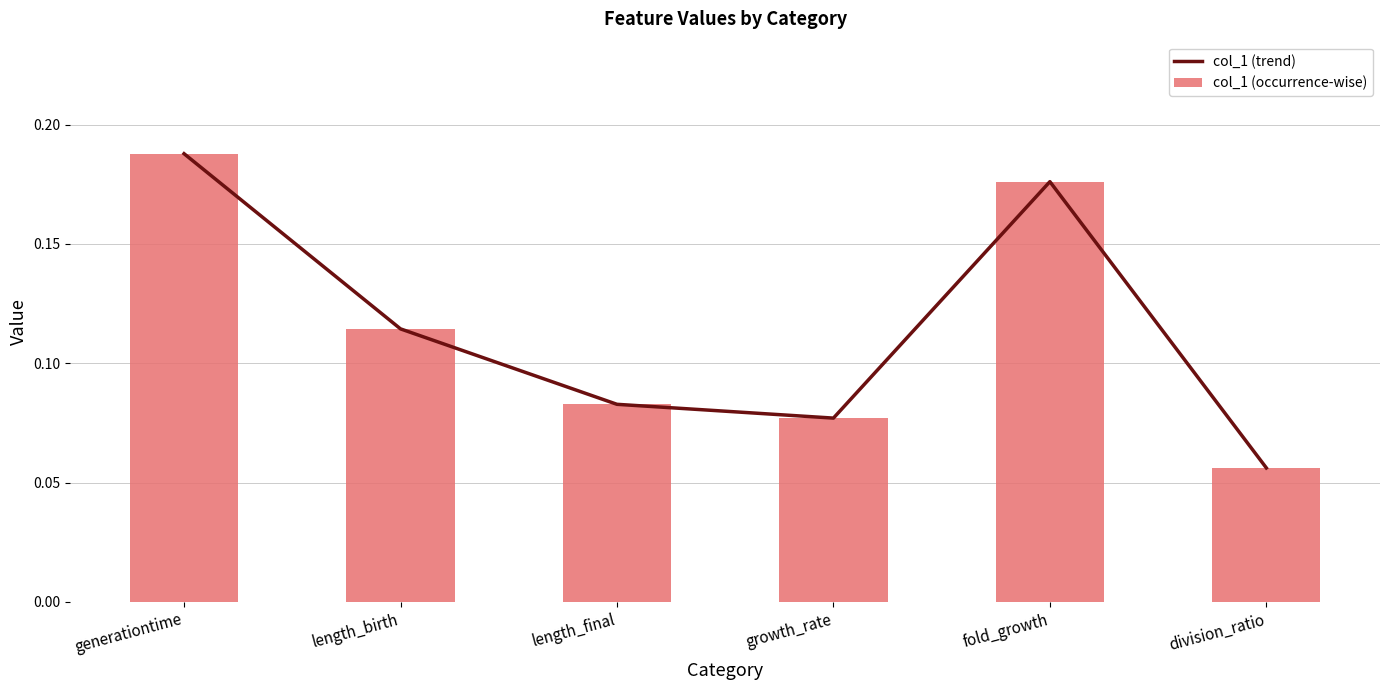

What value does the col_1 (trend) series have at length_final?

0.1